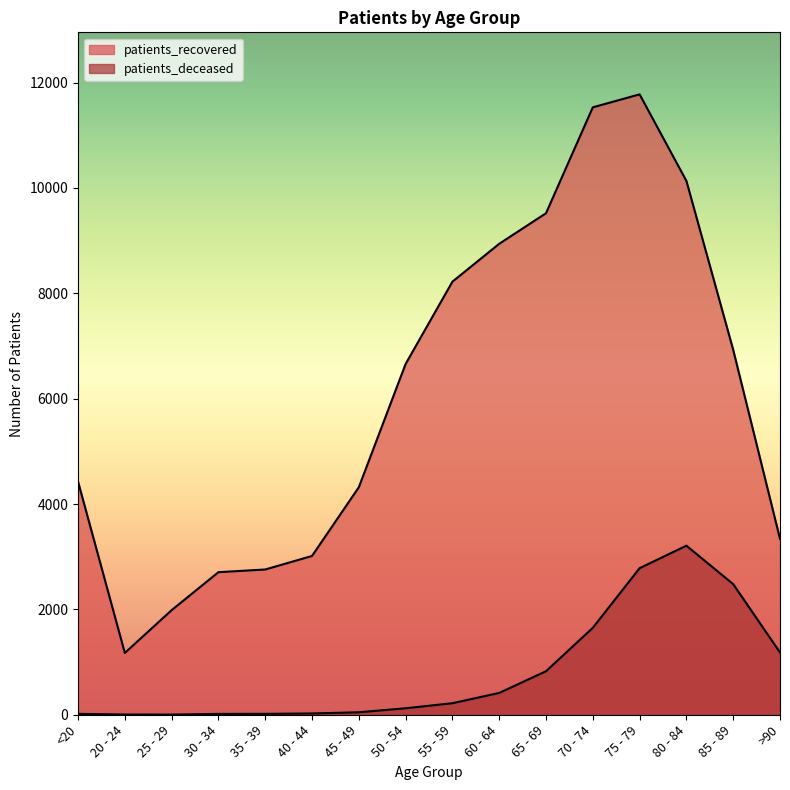

True or false: patients_deceased and patients_recovered intersect in this chart.

False